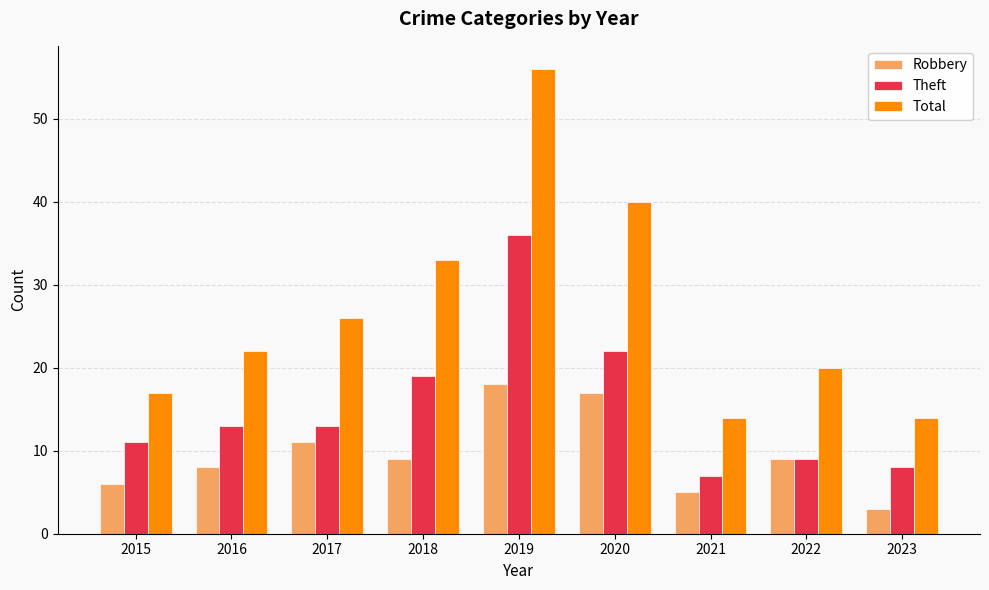

List the series in order of their overall mean, highest first.

Total, Theft, Robbery